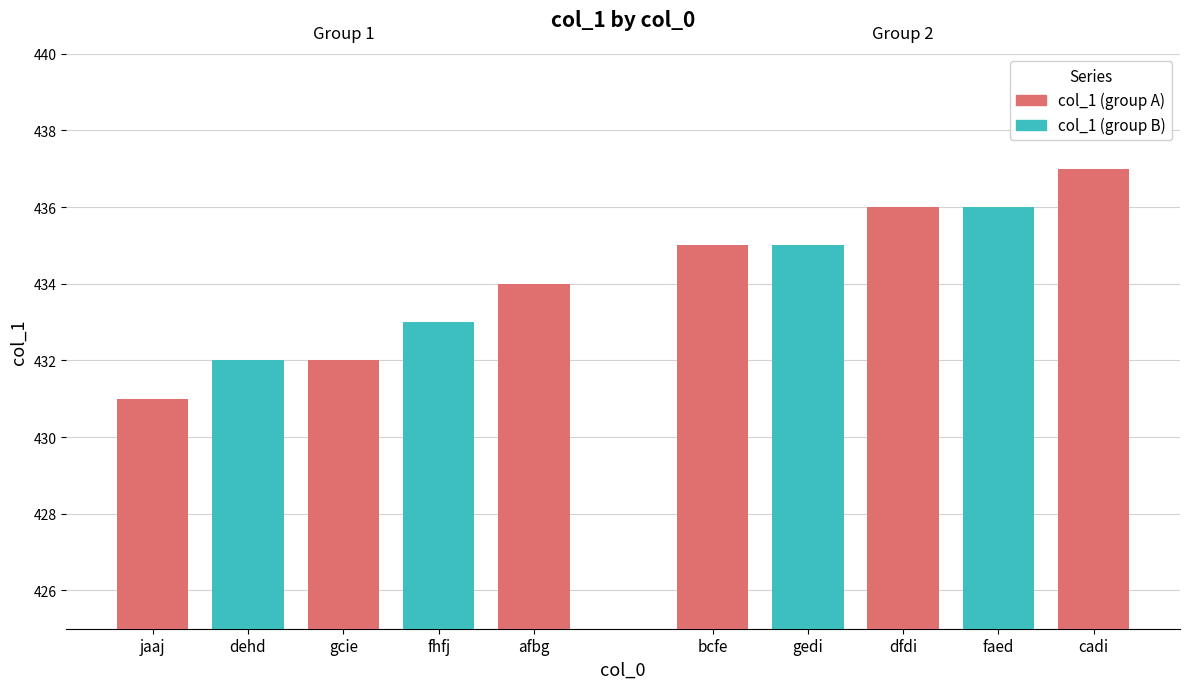

What is the ratio of the value at jaaj to the value at fhfj?

1.0